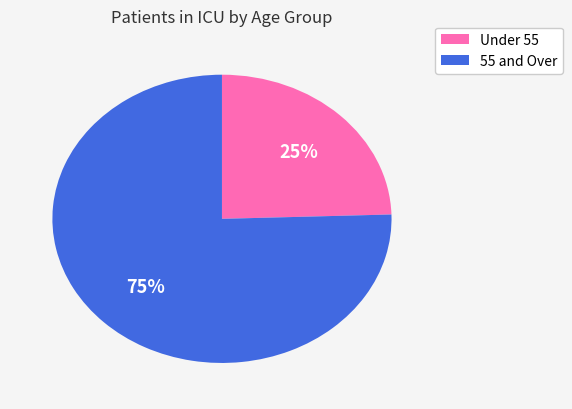

To the nearest percent, what is the average slice percentage?

50%